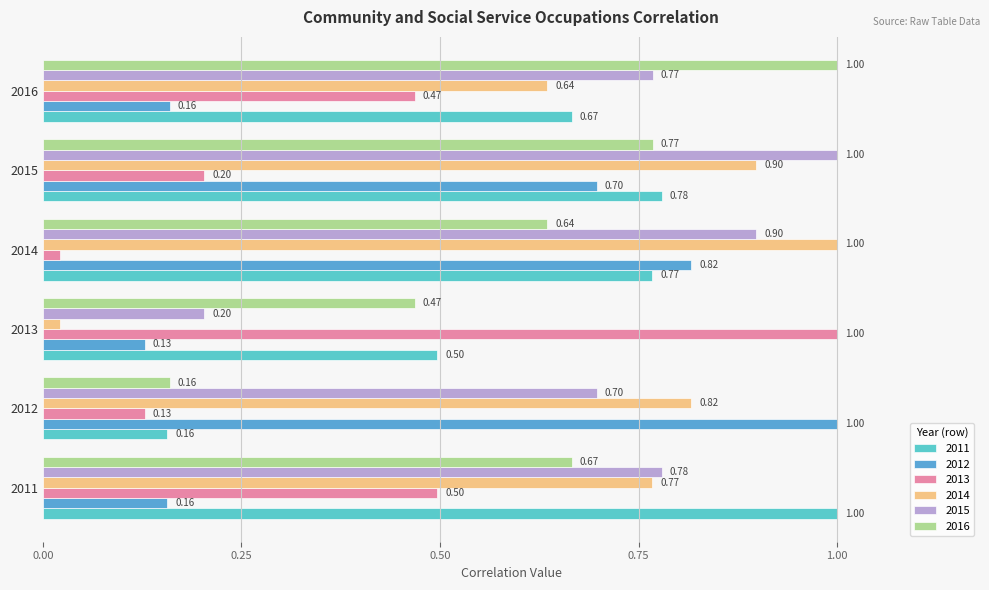

At 2013, list the series in order from largest to smallest.

2013, 2011, 2016, 2015, 2012, 2014